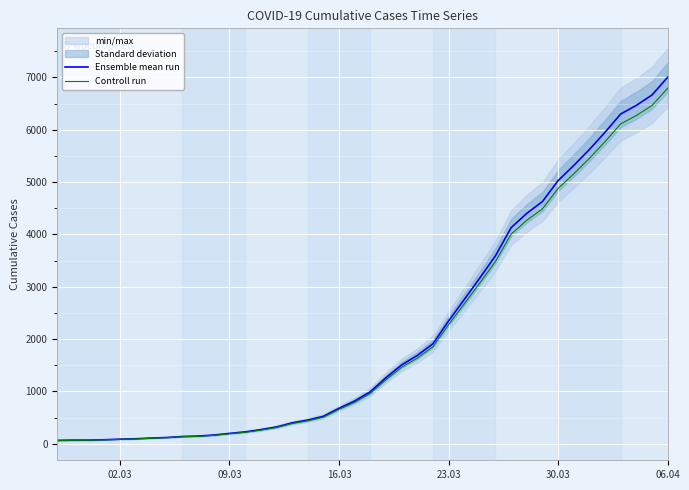

True or false: Controll run and Ensemble mean run intersect in this chart.

False